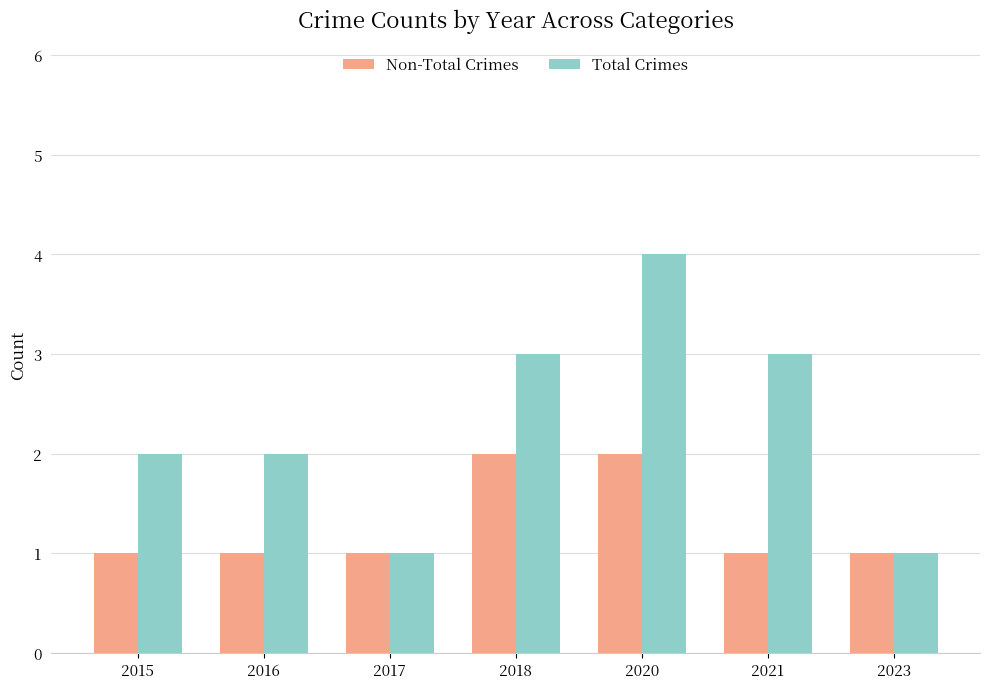

Which series has the largest total across all categories?

Total Crimes